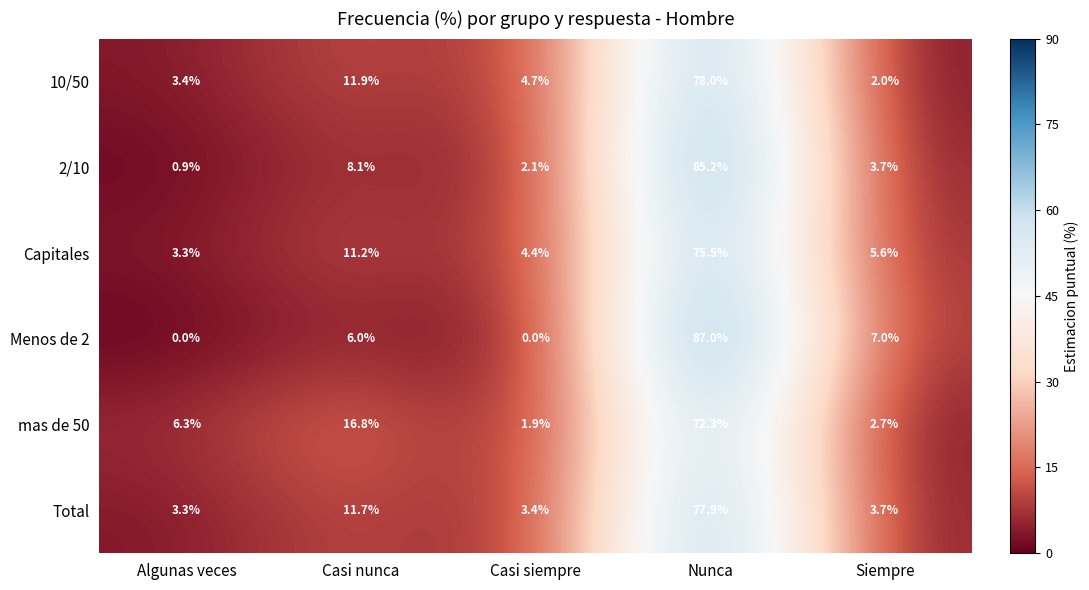

Rank the series by their maximum value, from highest to lowest.

Menos de 2, 2/10, 10/50, Total, Capitales, mas de 50